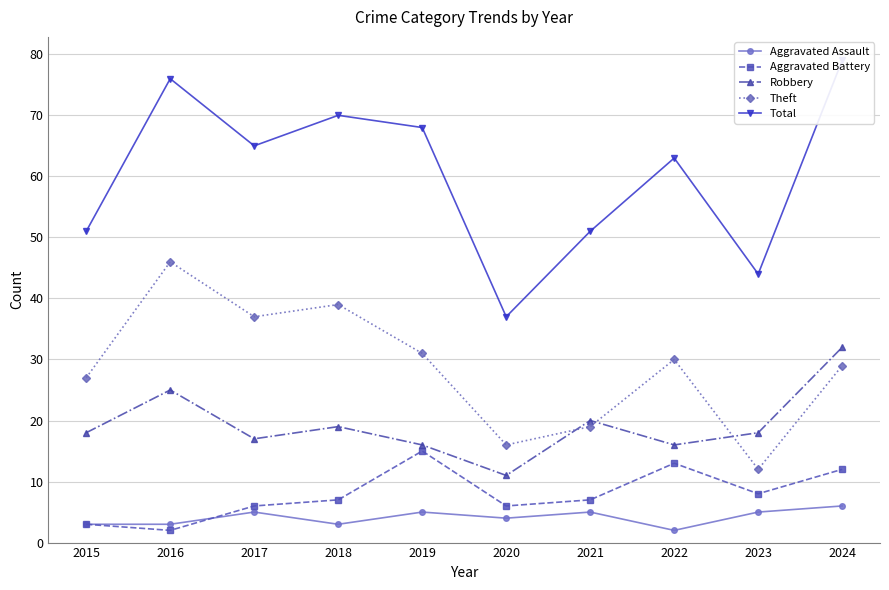

True or false: Aggravated Battery and Theft intersect in this chart.

False